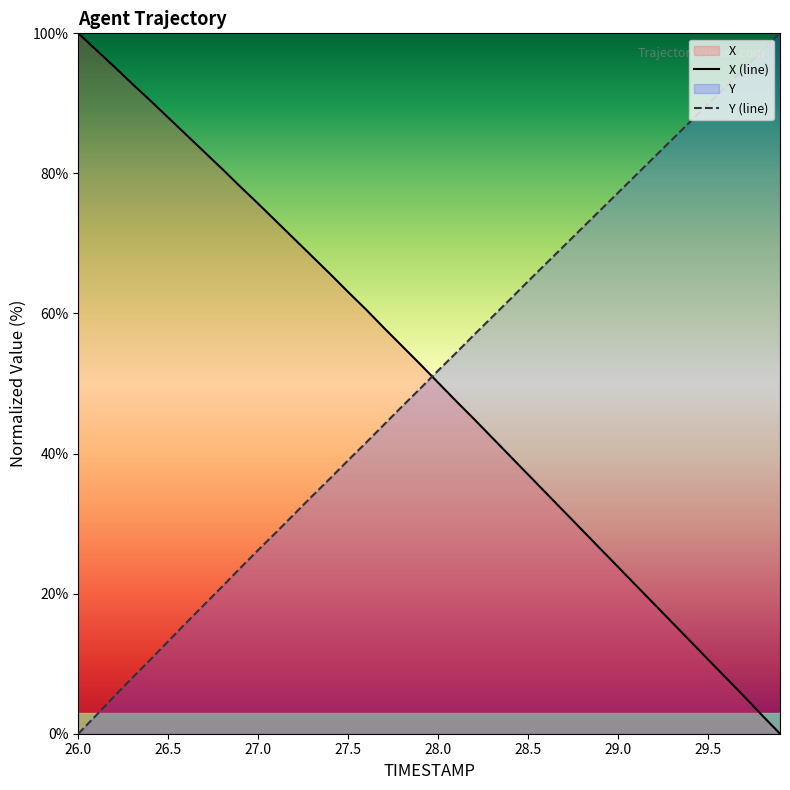

What is the difference between the highest and lowest values at 27.2?

39.3